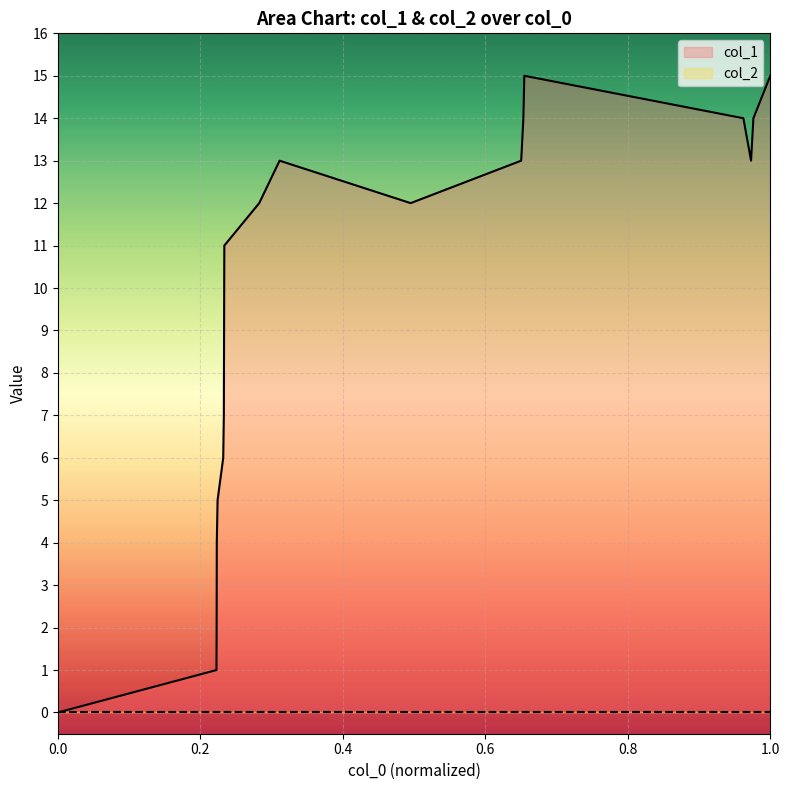

Reading right to left, transcribe all the data shown in this chart.

15	14	13	14	15	14	13	12	13	12	11	7	6	5	4	2	1	0